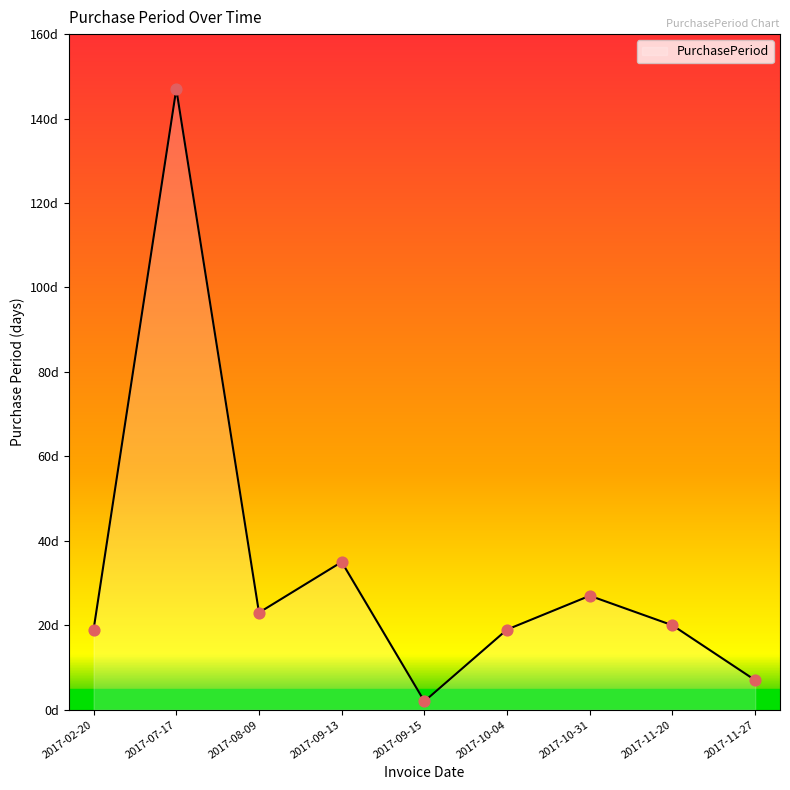

Between 2017-07-17 and 2017-02-20, which is larger?

2017-07-17